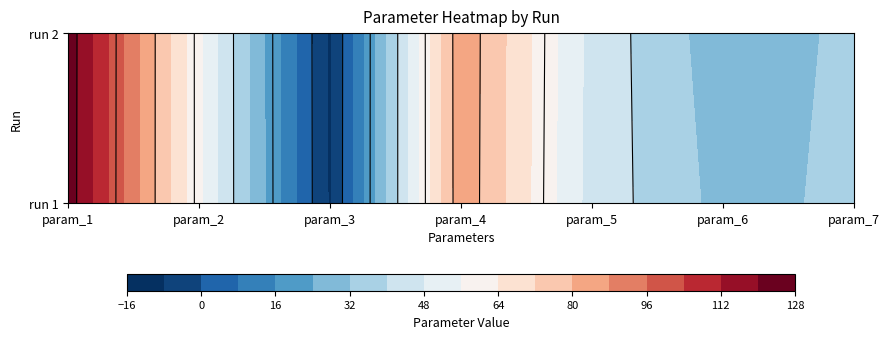

Which series has the widest spread of values?

param_6